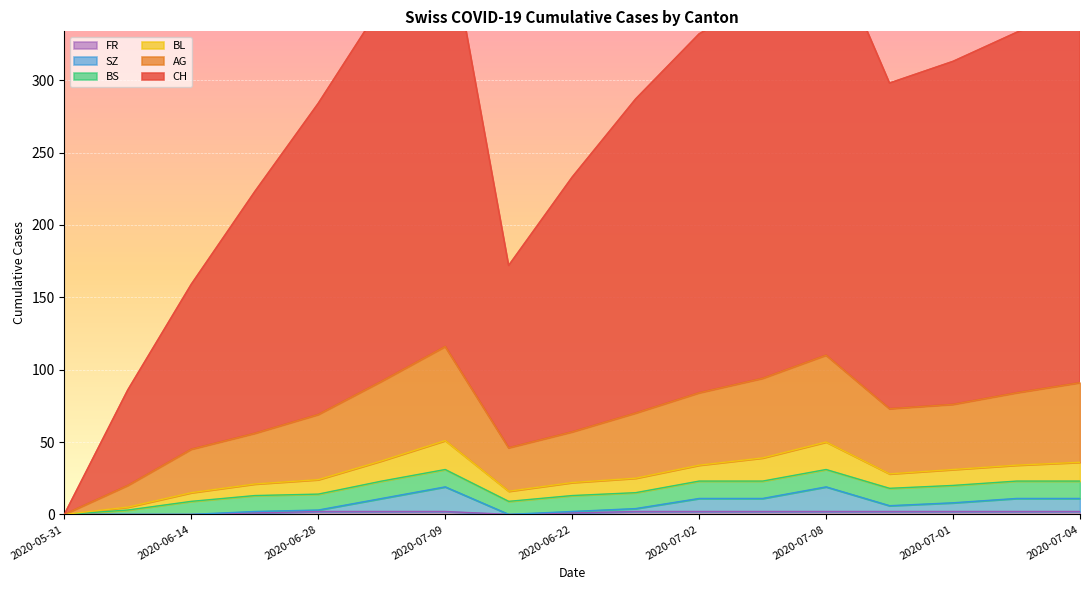

Is it true that FR equals 1 at 2020-06-22?

True